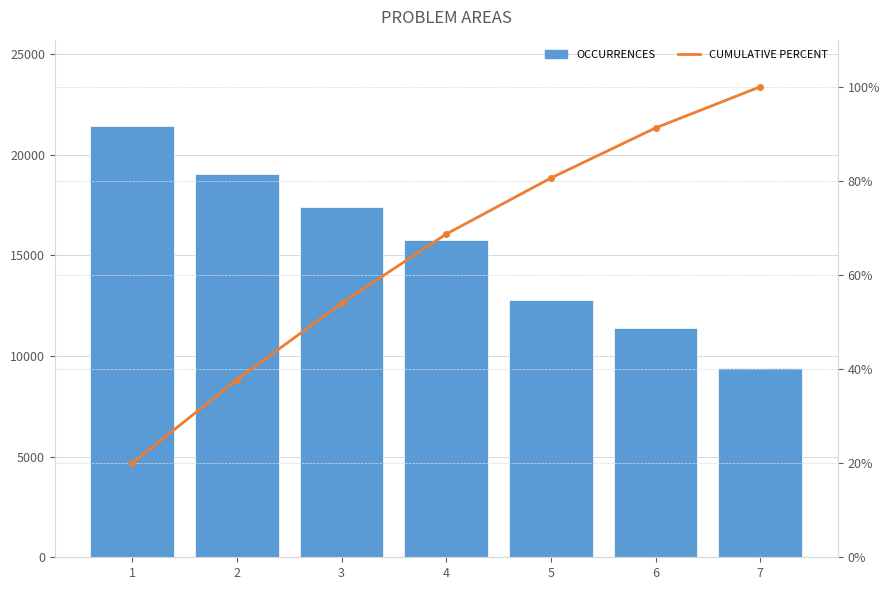

At which category is the sum across all series the highest?

1